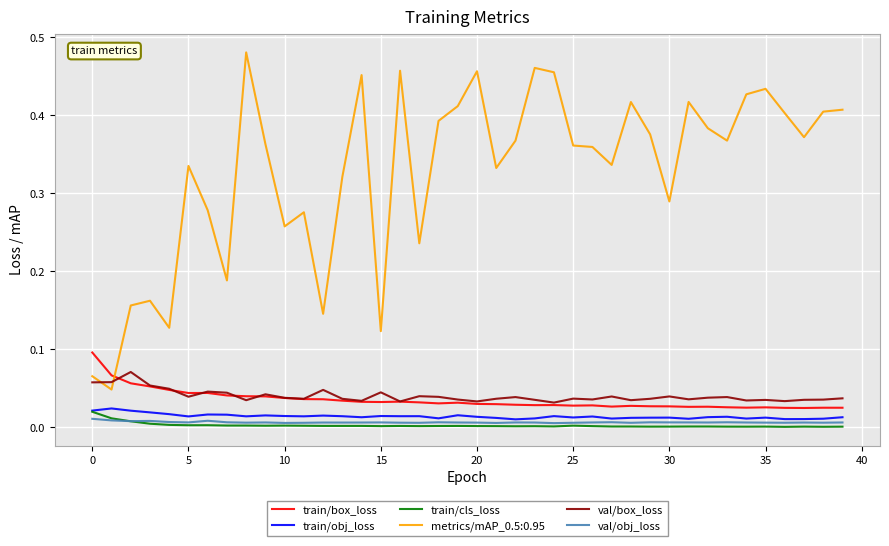

True or false: train/obj_loss and train/box_loss intersect in this chart.

False